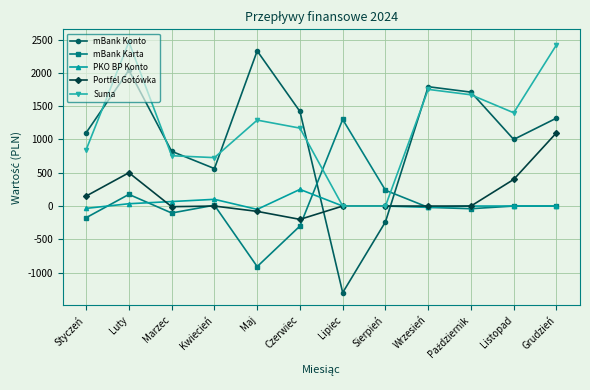

Which series changed the most between Styczeń and Maj?

mBank Konto